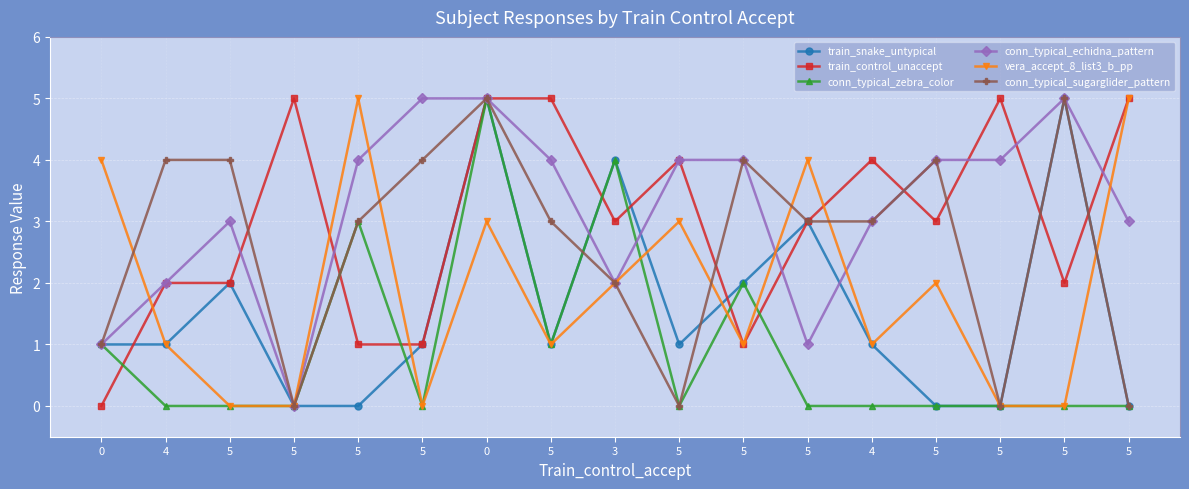

Is this an area chart (filled region under the line)?

No